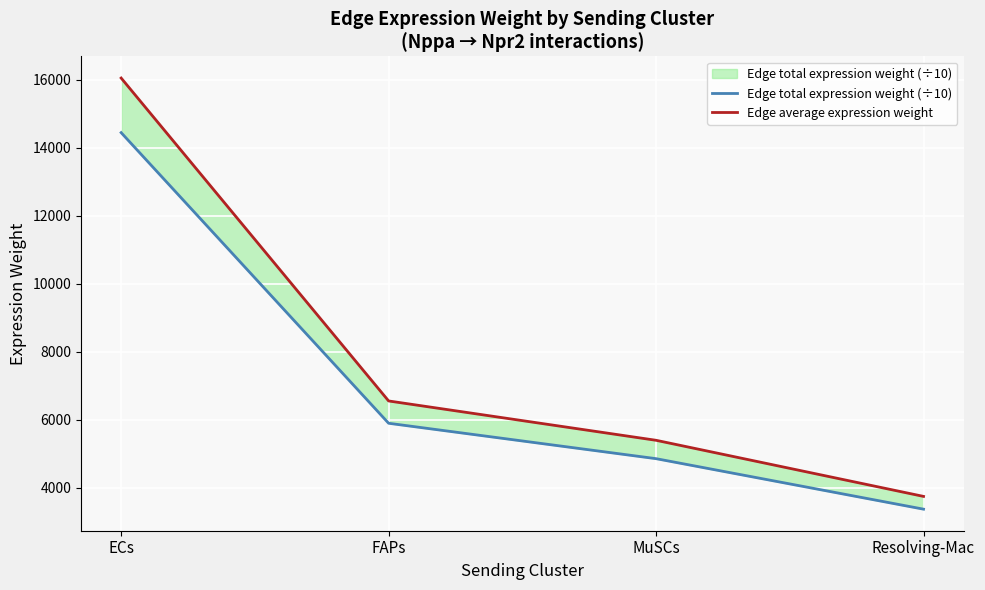

What is the spread (max minus min) of values at FAPs?

655.5